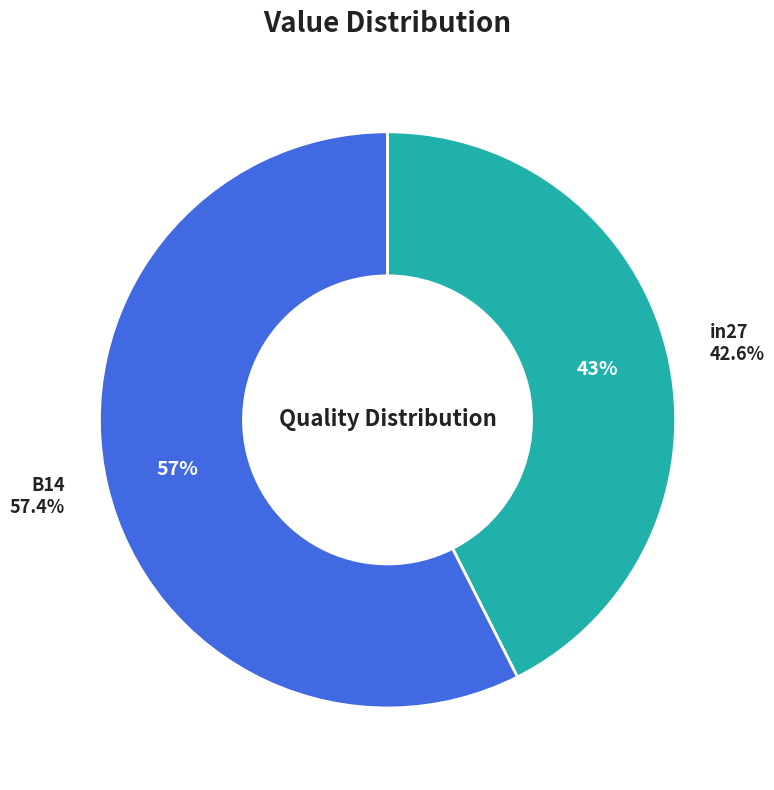

True or false: B14 accounts for 71% of the total.

False